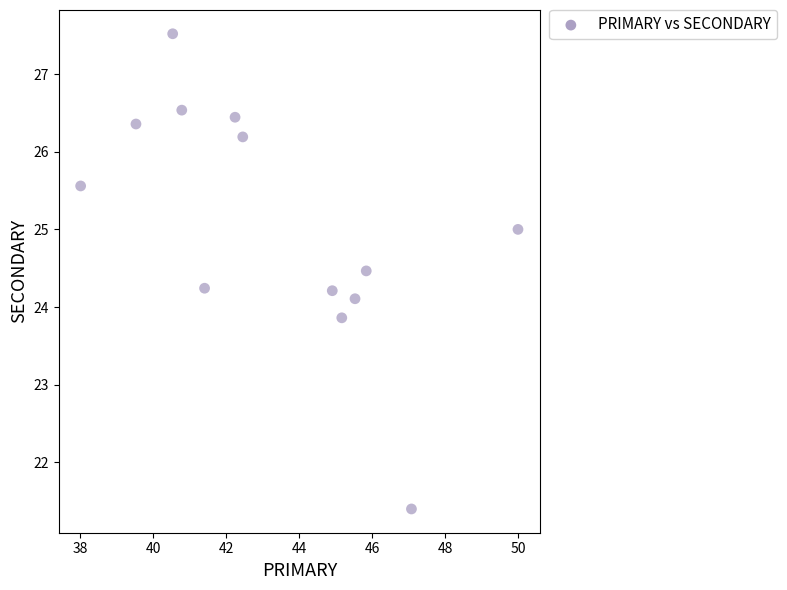

What is the range of X values (max minus min)?

12.0